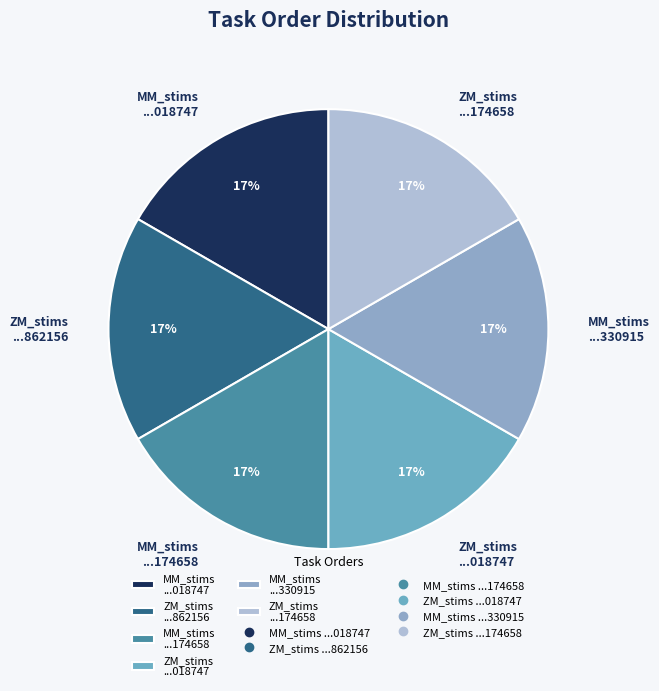

Approximately how many times larger is the value at ZM_stims ...018747 compared to MM_stims ...018747?

1.0